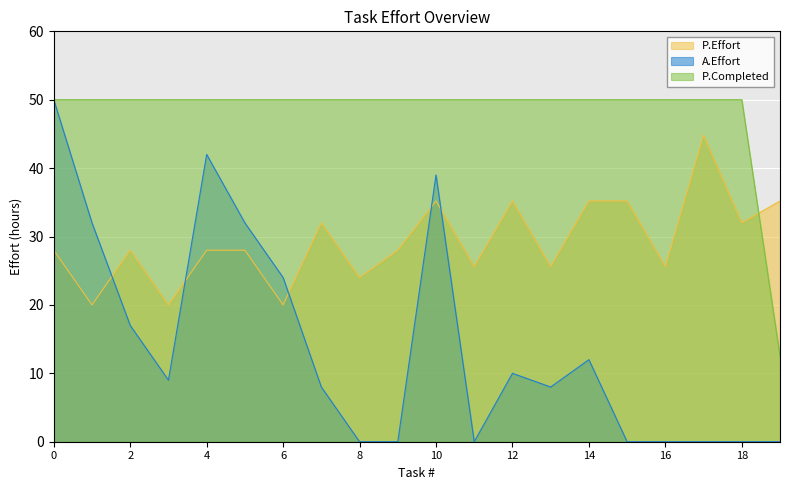

True or false: P.Completed and A.Effort intersect in this chart.

False